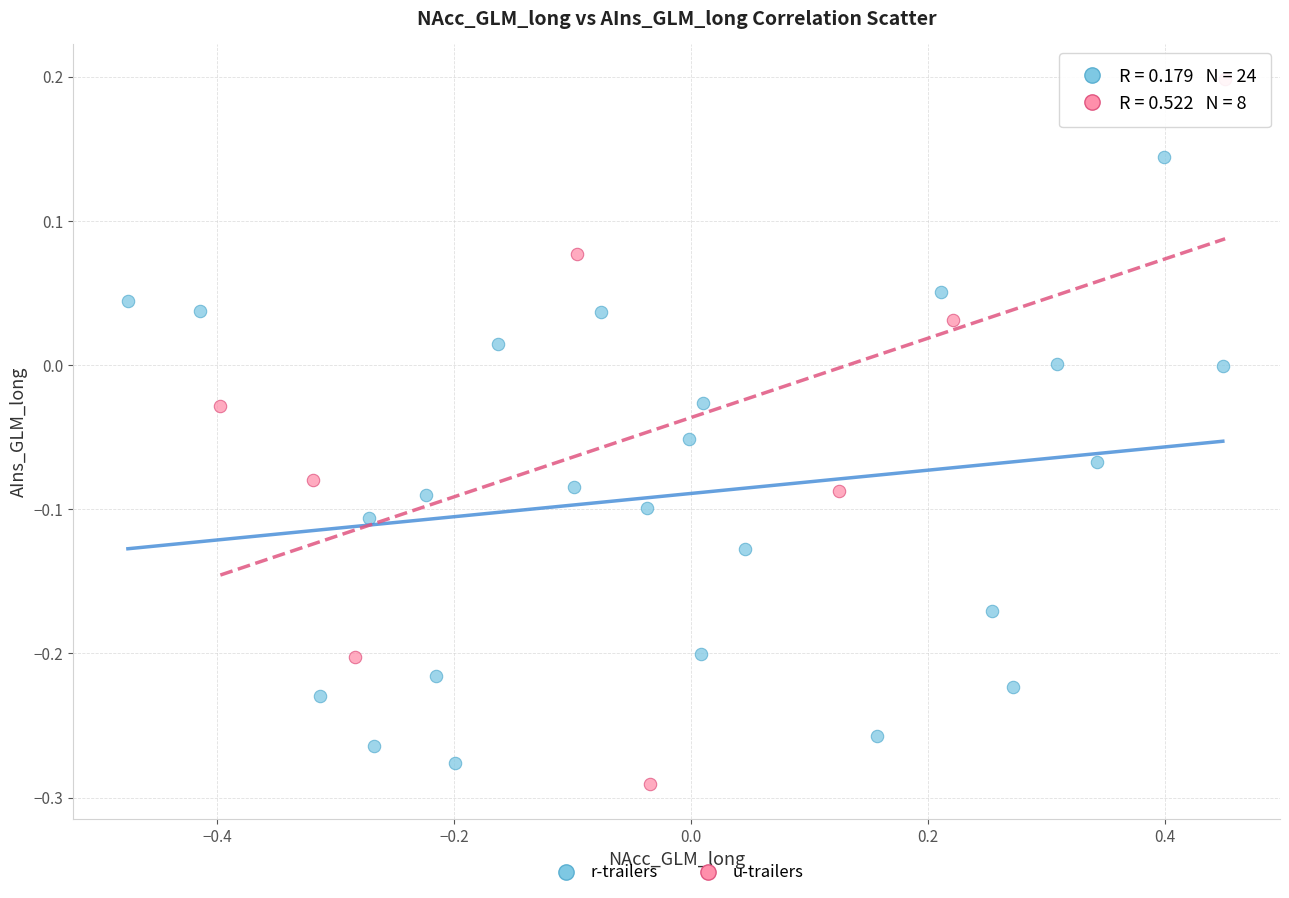

Which series reaches the maximum Y coordinate?

u-trailers